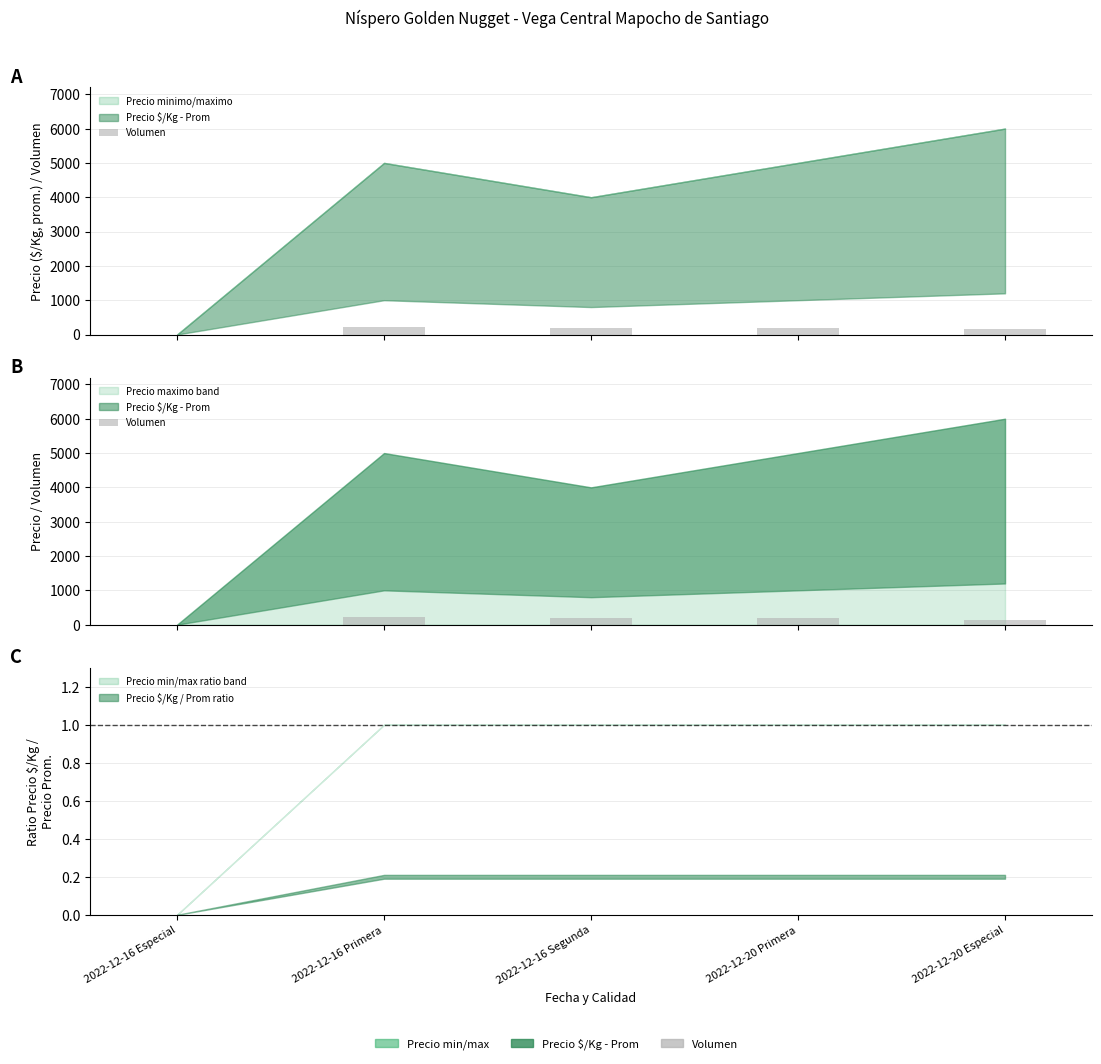

The value at 2022-12-20 Especial is 60. True or false?

False